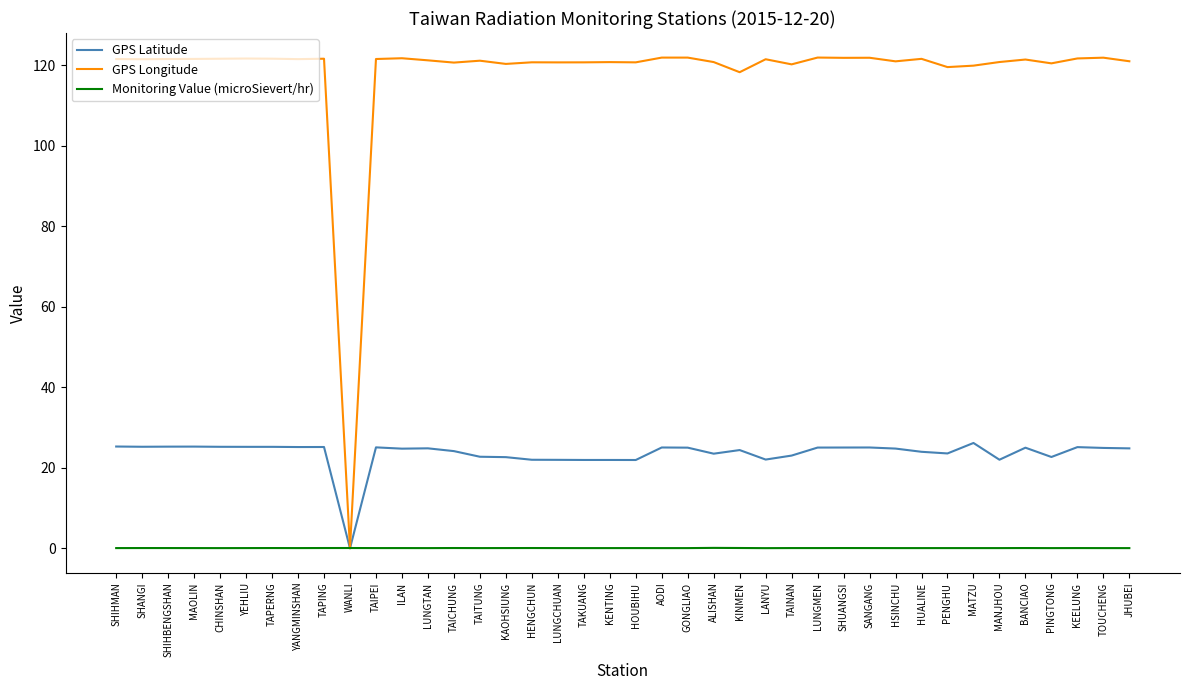

What is the difference between the maximum and minimum values in the GPS Longitude series?

121.9